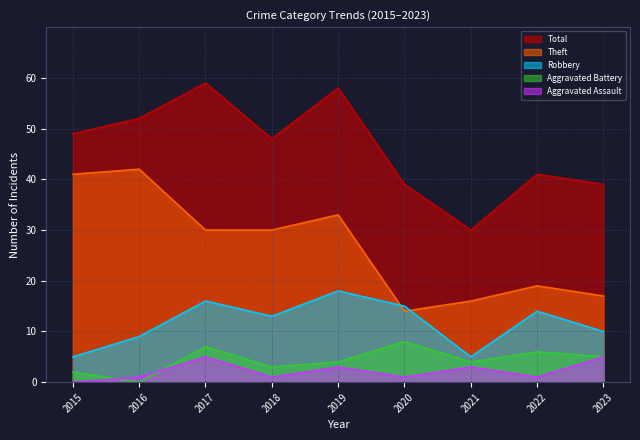

At which label does Total first exceed 48?

2015